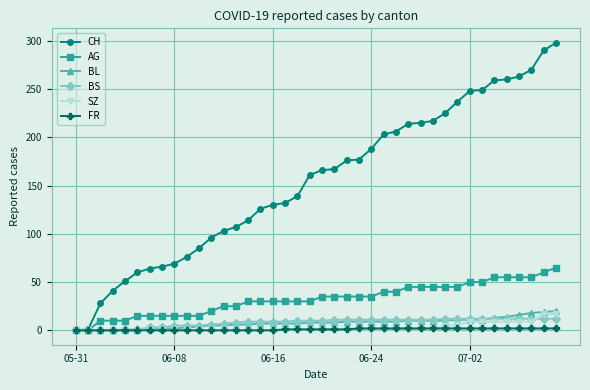

Which series has the largest range (max minus min)?

CH